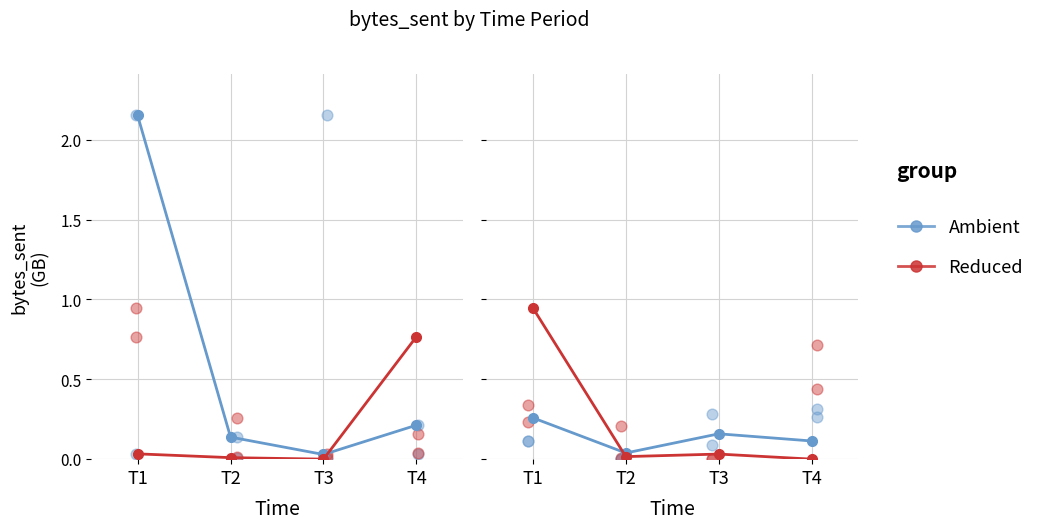

Is the value of Ambient at T2 greater than the value of Reduced at T3?

Yes